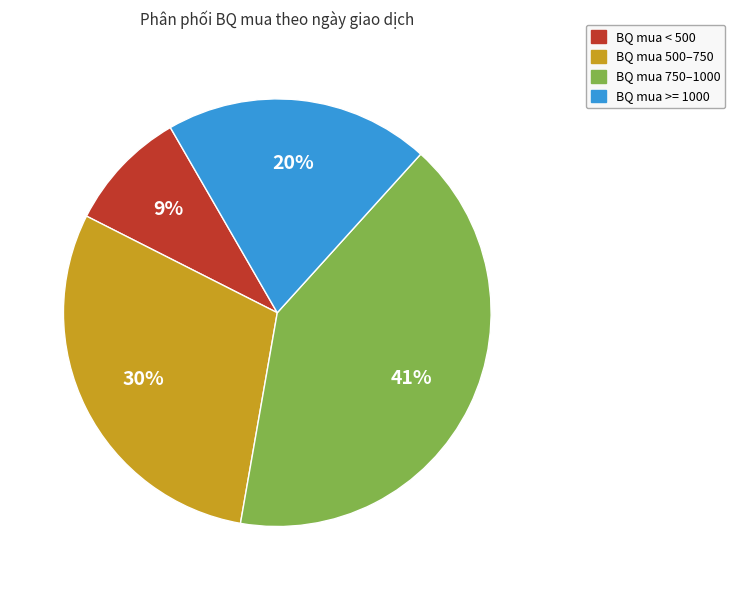

To the nearest percent, what is the difference between the largest and smallest slice percentages?

32%